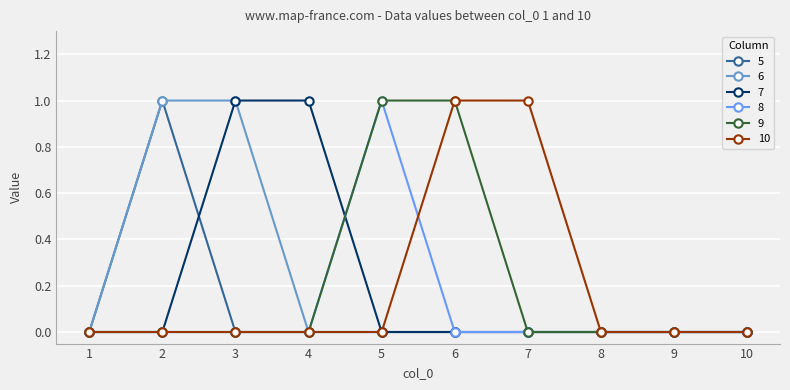

True or false: 5 has a value of 0 at 8.

True